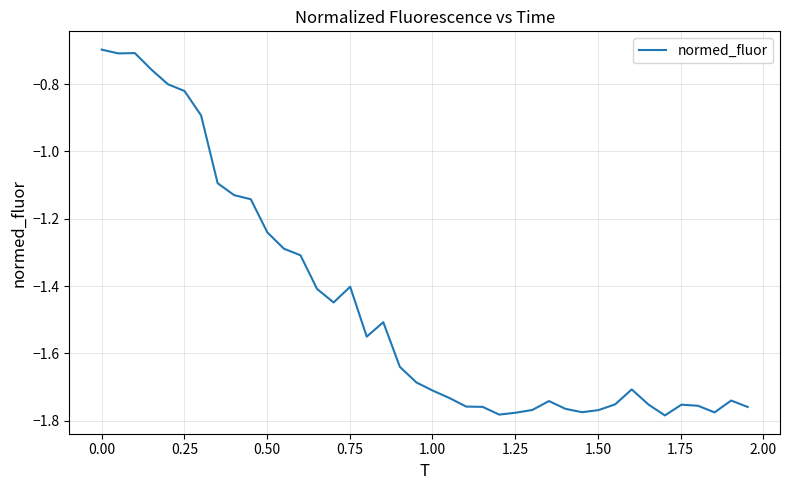

What is the difference between the maximum and minimum values?

1.1